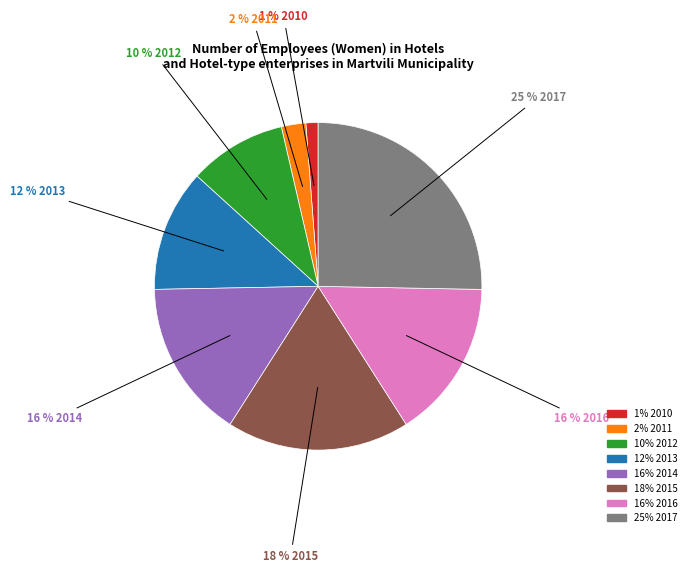

To the nearest percent, what is the difference between the largest and smallest slice percentages?

24%